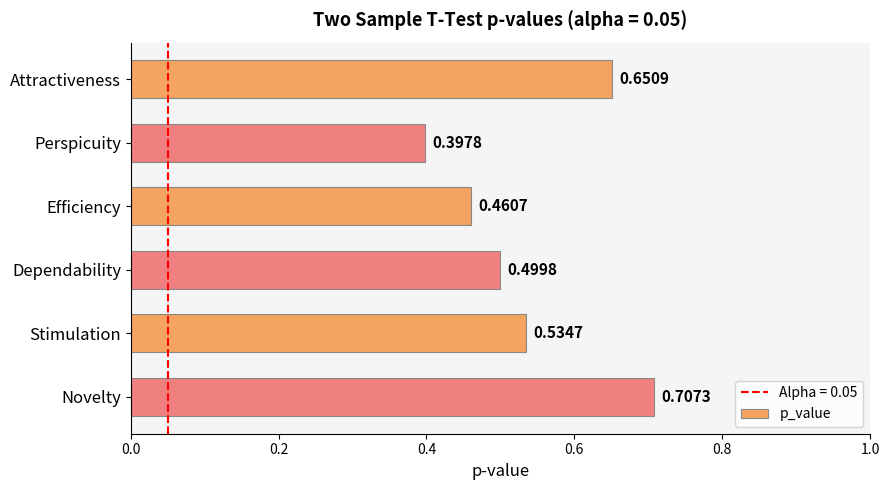

Which category has the highest value across all series?

Novelty